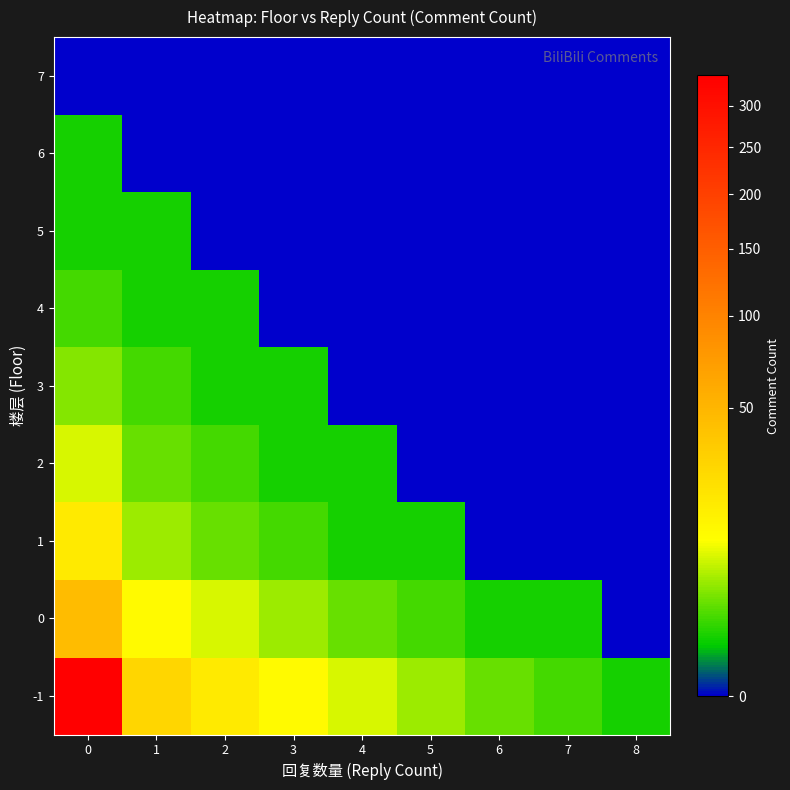

Reading left to right, transcribe all the data shown in this chart.

-1: 0=340	1=28	2=18	3=12	4=8	5=5	6=3	7=2	8=1
0: 0=45	1=12	2=8	3=5	4=3	5=2	6=1	7=1	8=0
1: 0=18	1=5	2=3	3=2	4=1	5=1	6=0	7=0	8=0
2: 0=8	1=3	2=2	3=1	4=1	5=0	6=0	7=0	8=0
3: 0=4	1=2	2=1	3=1	4=0	5=0	6=0	7=0	8=0
4: 0=2	1=1	2=1	3=0	4=0	5=0	6=0	7=0	8=0
5: 0=1	1=1	2=0	3=0	4=0	5=0	6=0	7=0	8=0
6: 0=1	1=0	2=0	3=0	4=0	5=0	6=0	7=0	8=0
7: 0=0	1=0	2=0	3=0	4=0	5=0	6=0	7=0	8=0